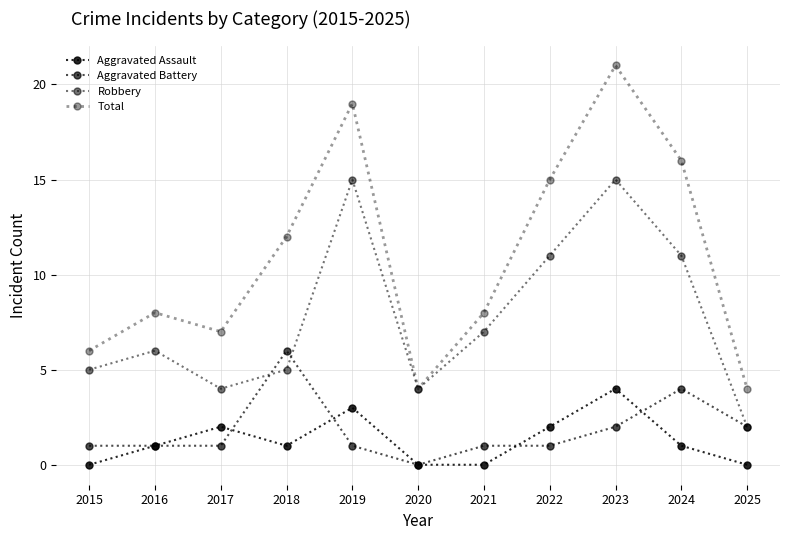

Count the number of data series in this chart.

4